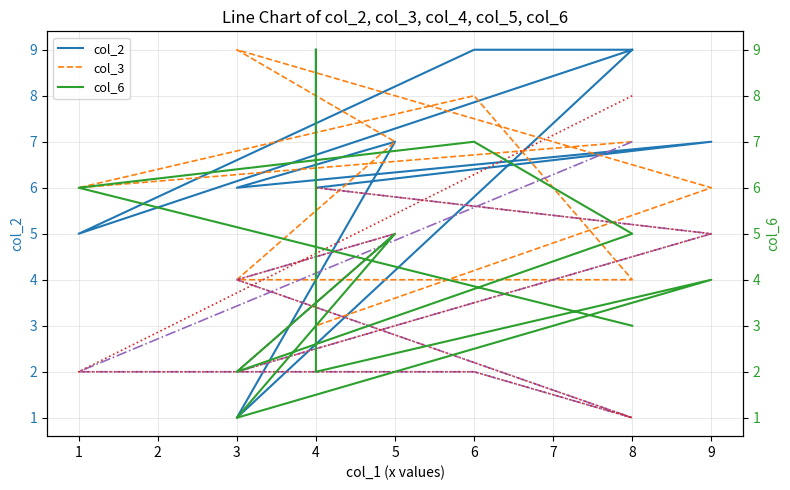

How many distinct data groups are displayed?

5